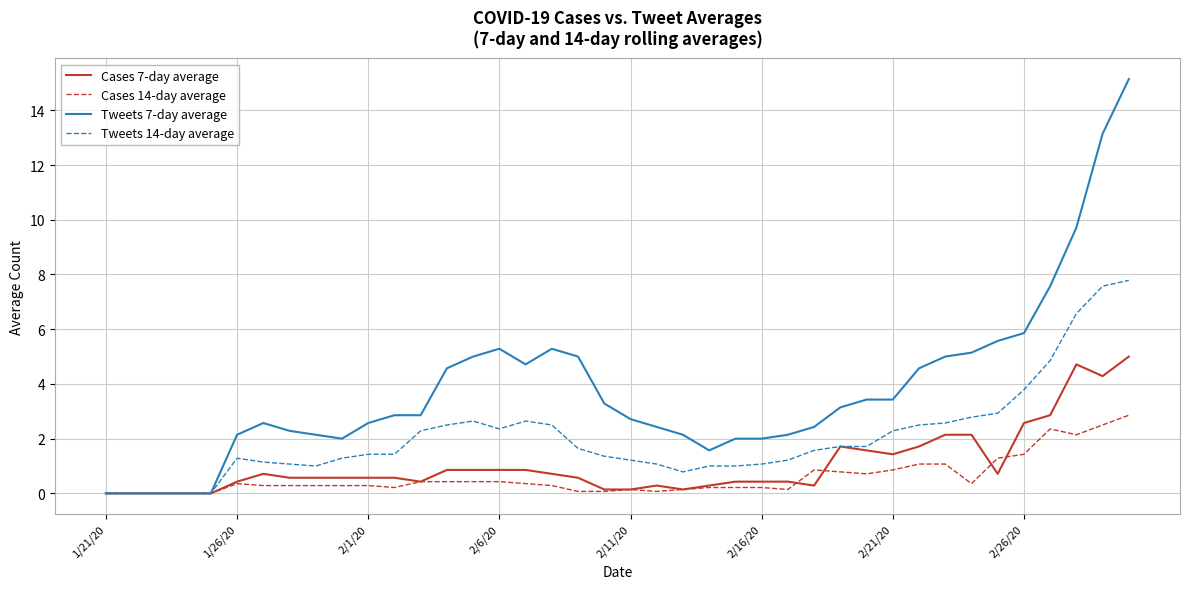

True or false: Tweets 14-day average has more than 0 points higher than both neighbors.

True